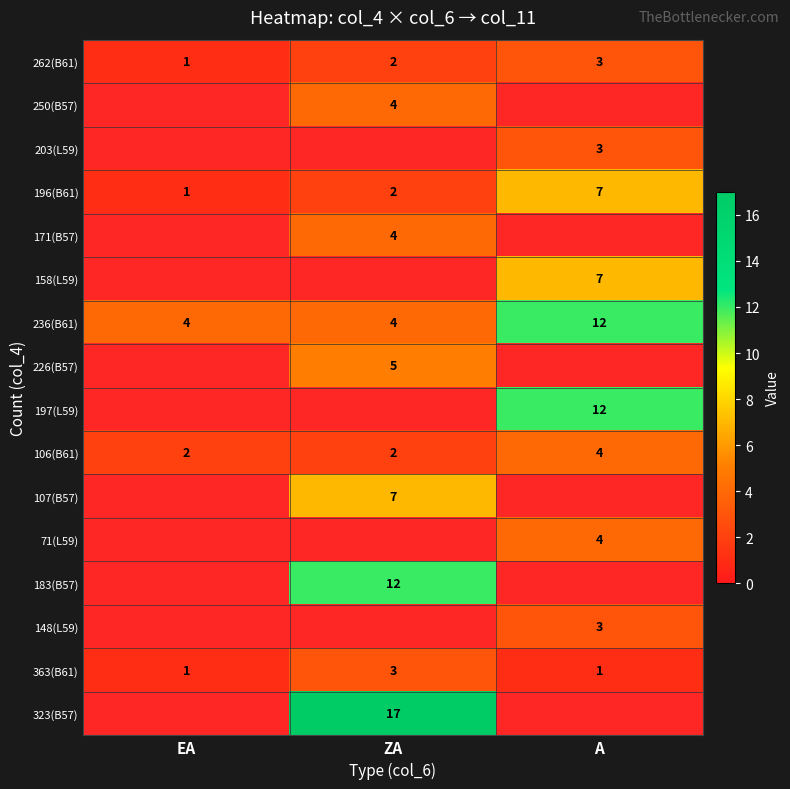

How many distinct data groups are displayed?

16